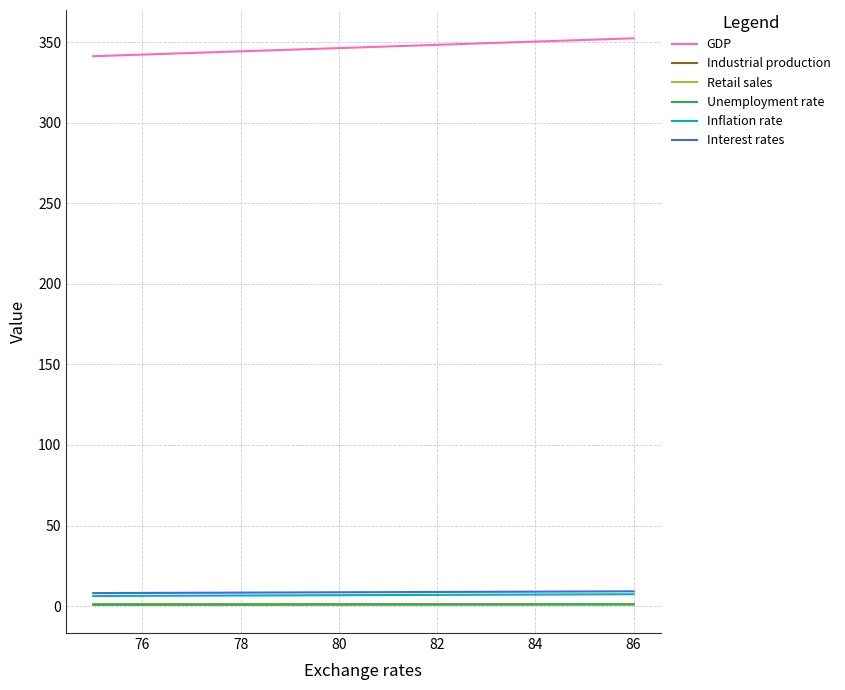

Which series has the widest spread of values?

GDP